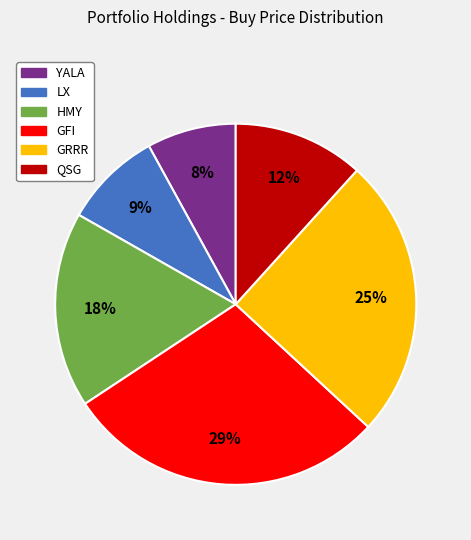

Rank the categories by value from lowest to highest.

YALA, LX, QSG, HMY, GRRR, GFI